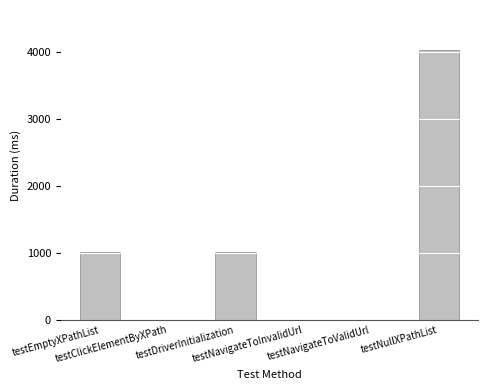

What is the greatest value displayed?

4020